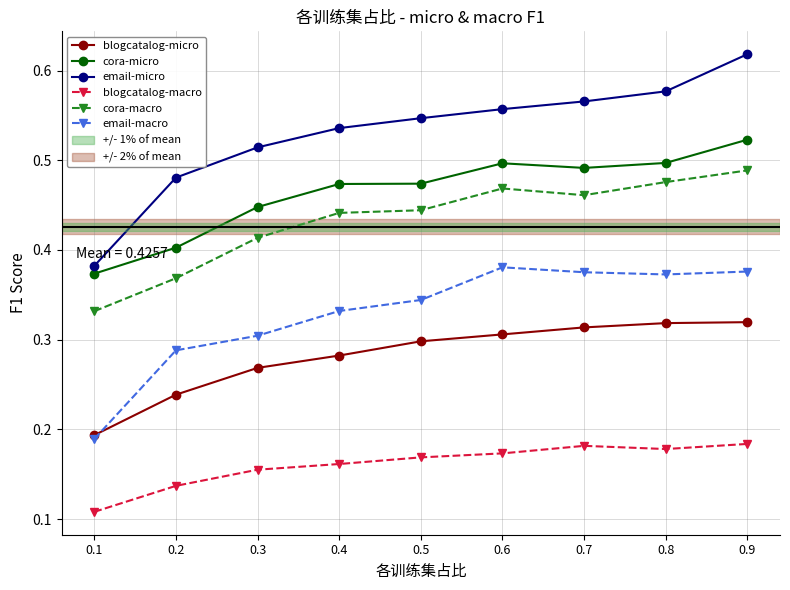

True or false: cora-macro and blogcatalog-micro cross at least once.

False